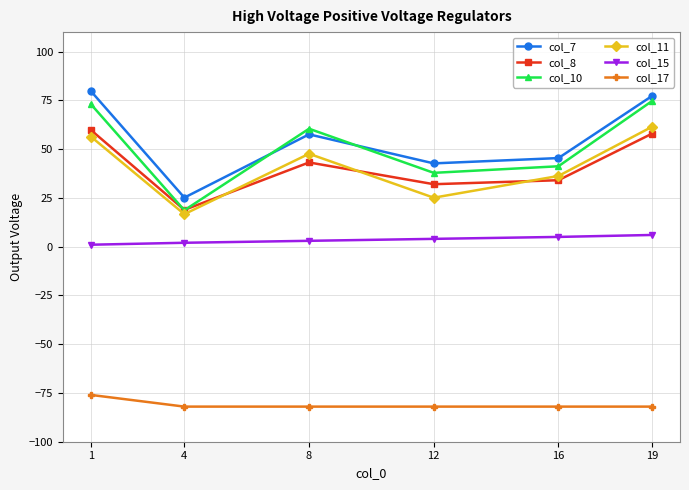

Rank the categories by col_7 value from lowest to highest.

4, 12, 16, 8, 19, 1